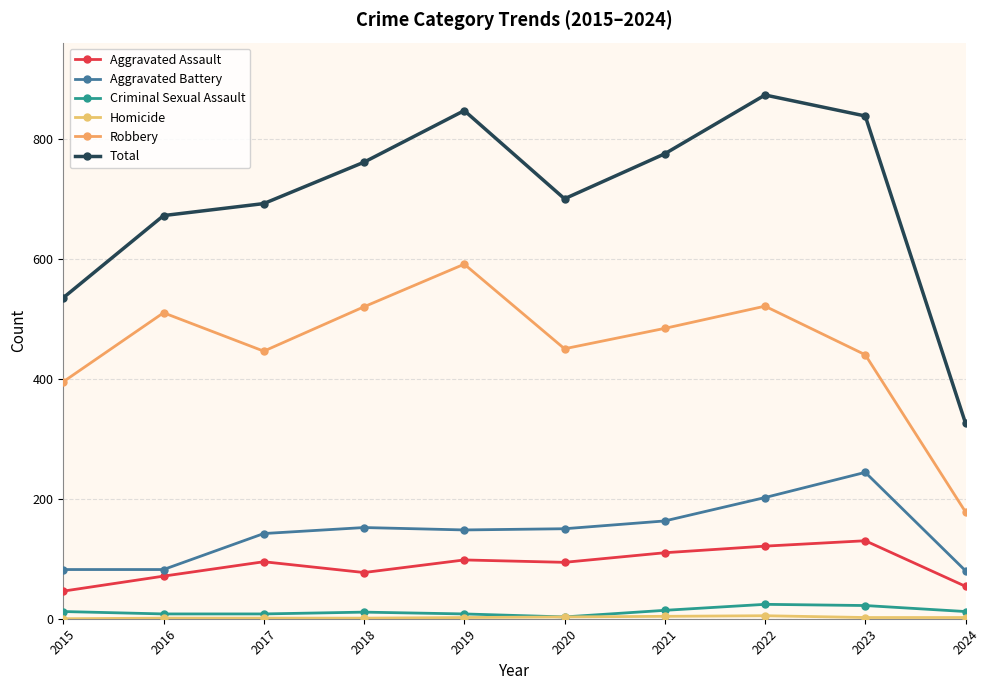

Is the value of Total at 2024 greater than the value of Criminal Sexual Assault at 2020?

Yes